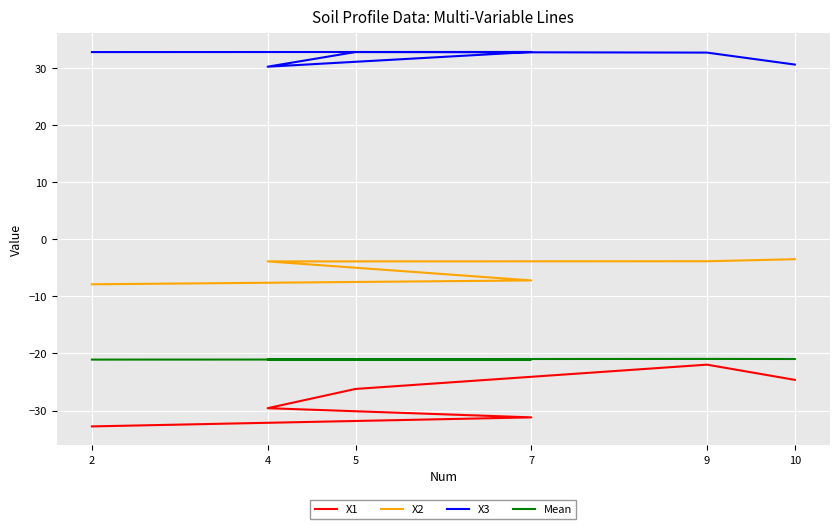

Which series has the widest spread of values?

X1